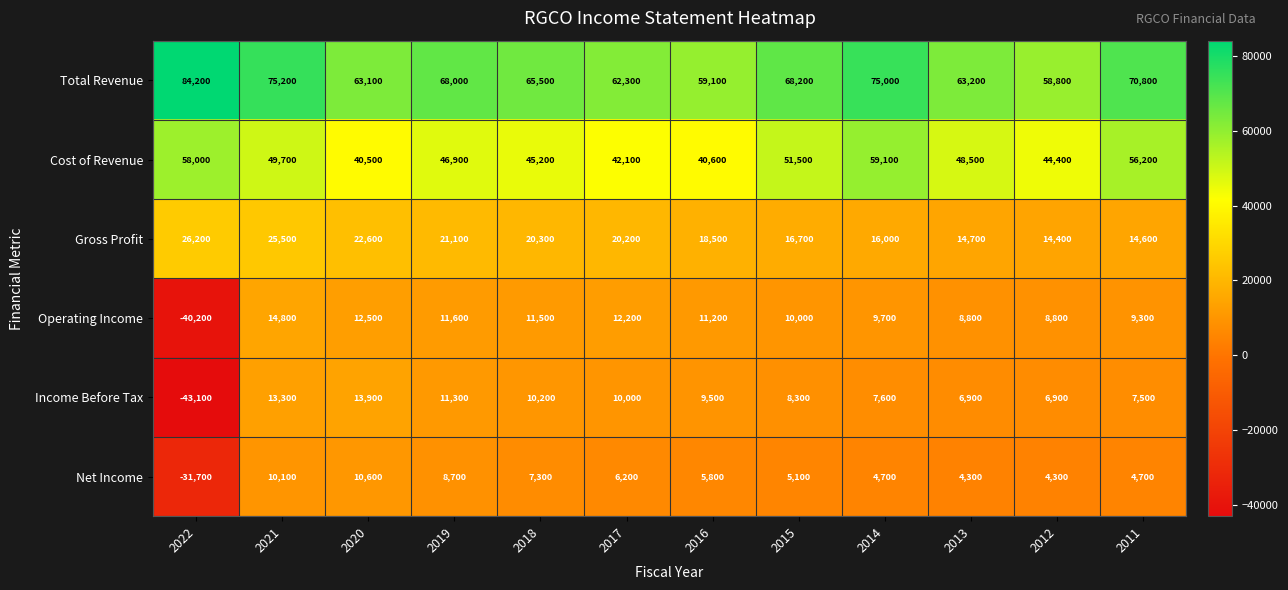

What is the minimum value shown in the chart?

-43100